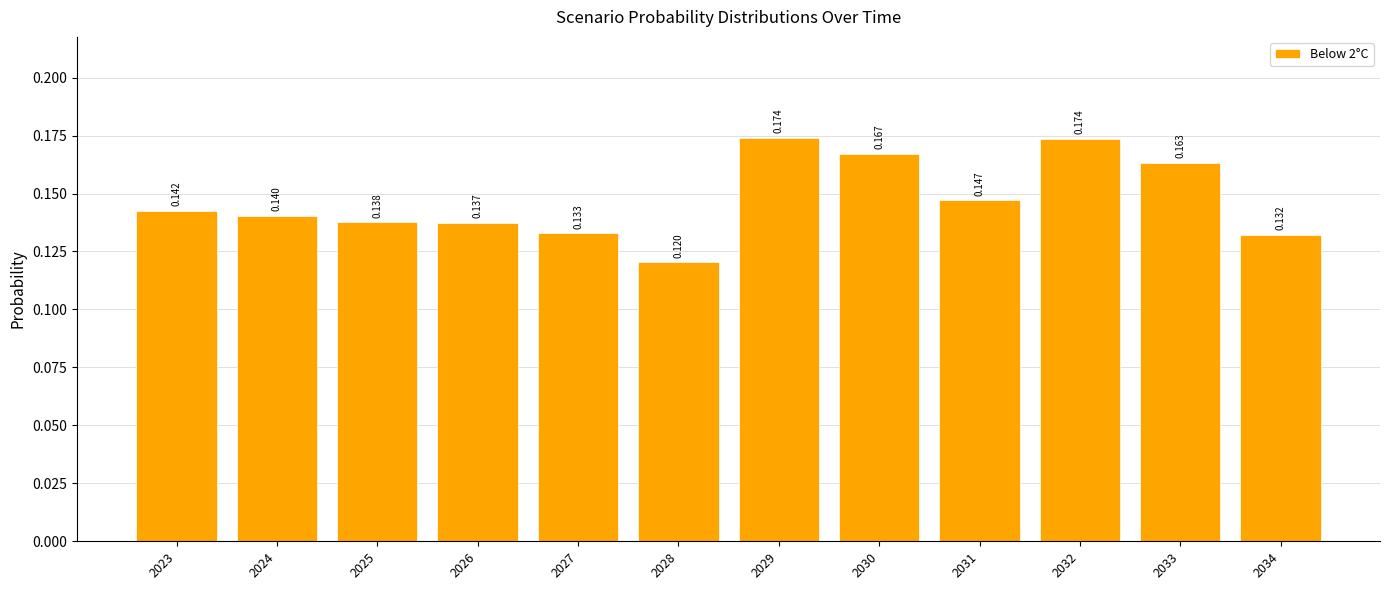

Does the chart contain any negative values?

No